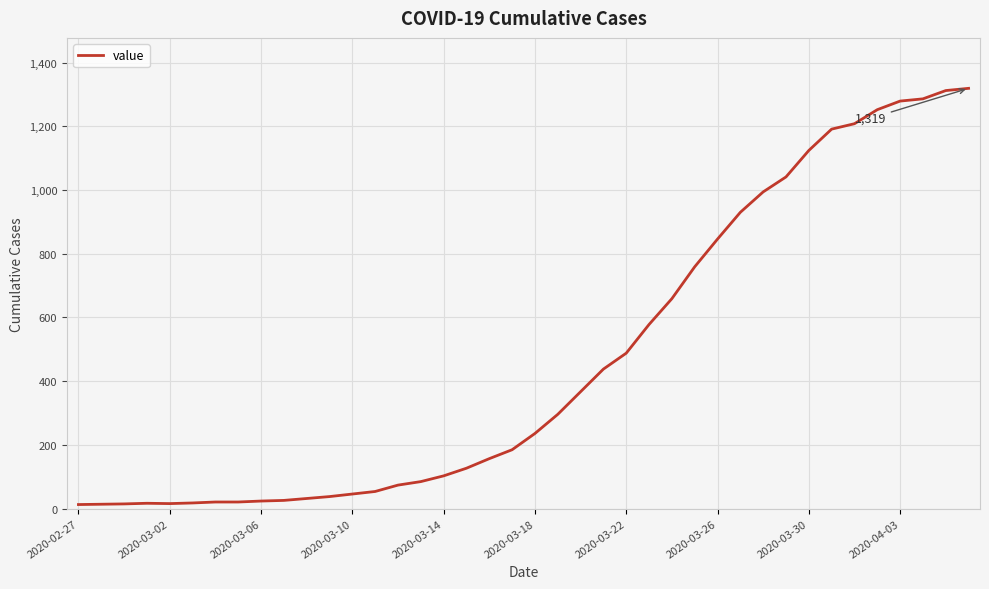

What is the maximum value shown in the chart?

1319